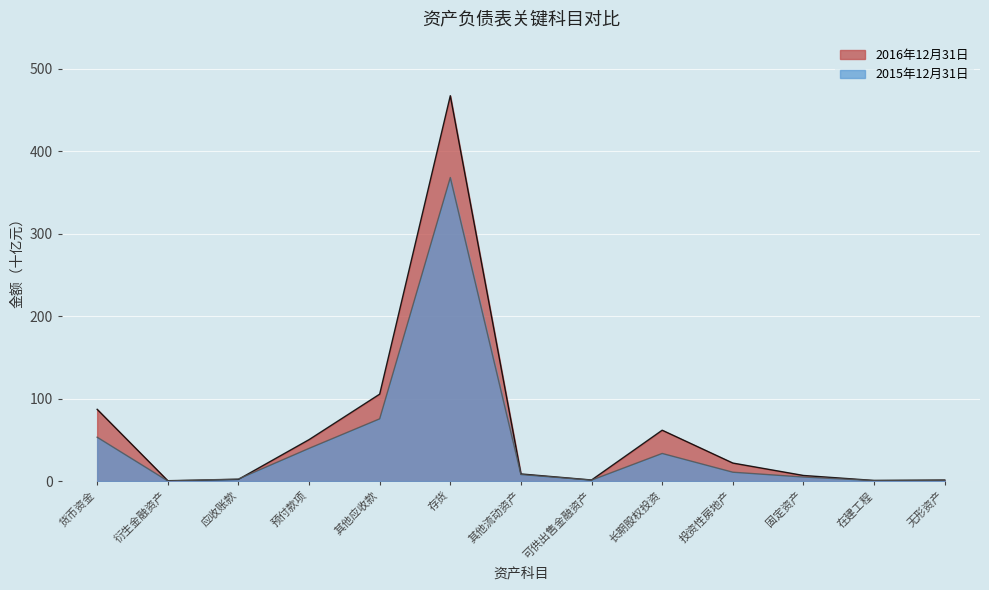

True or false: 2015年12月31日 has a value of 56.8 at 长期股权投资.

False